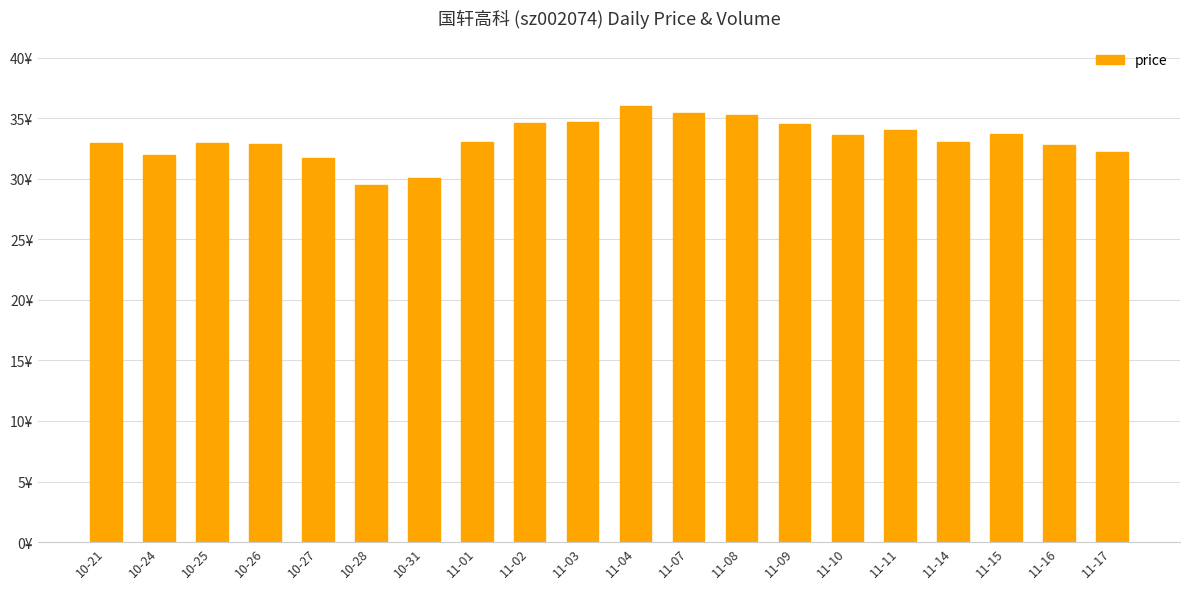

Which category has the lowest value across all series?

10-28